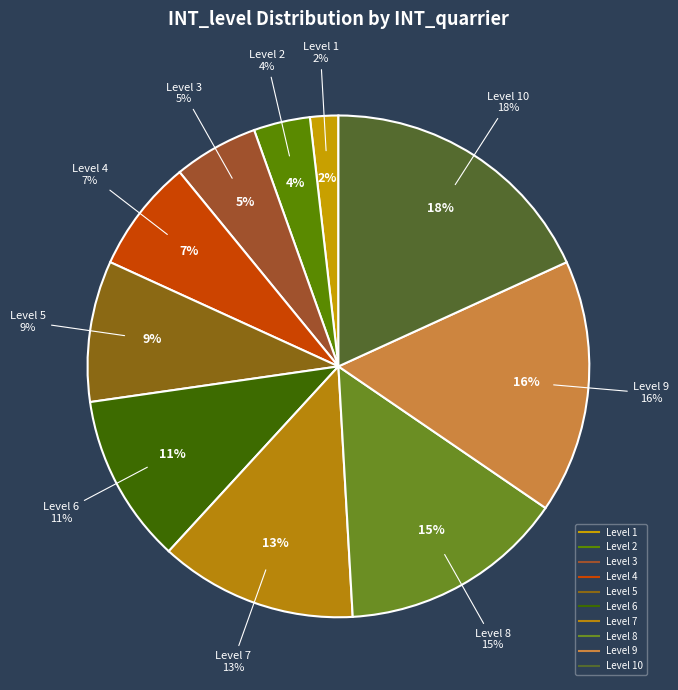

Which slice is the largest?

10